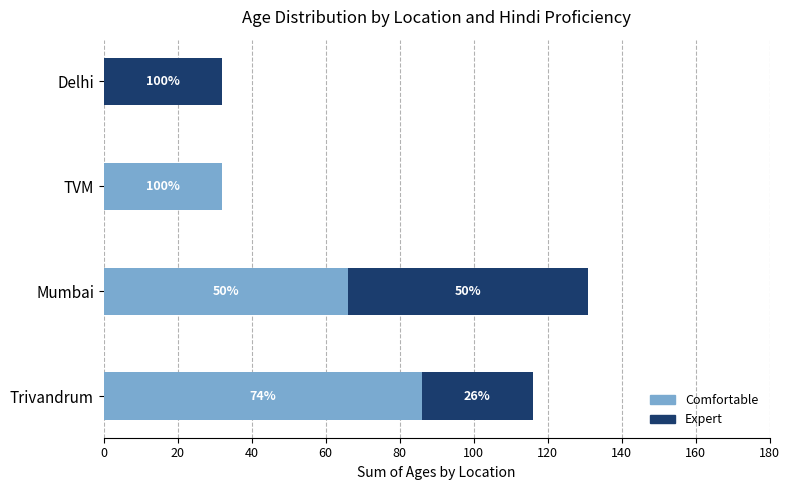

What are all the series names shown in the legend?

Comfortable, Expert